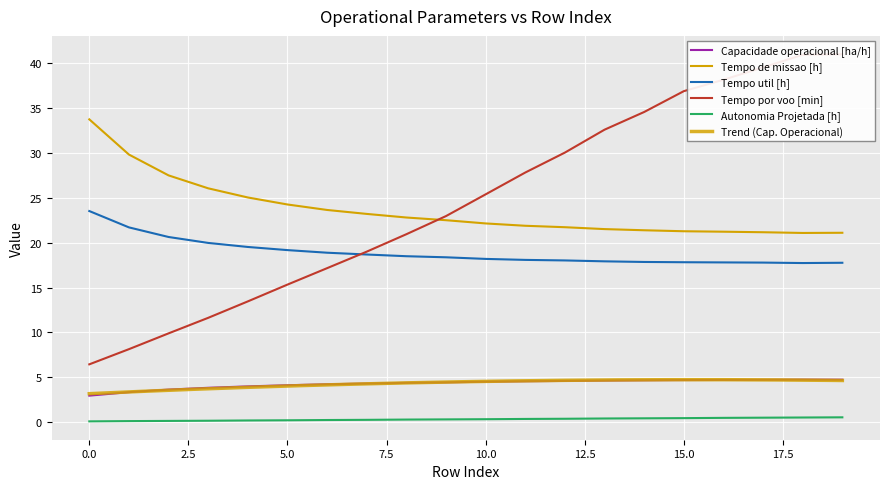

Which has a higher value, 8 or 0?

8